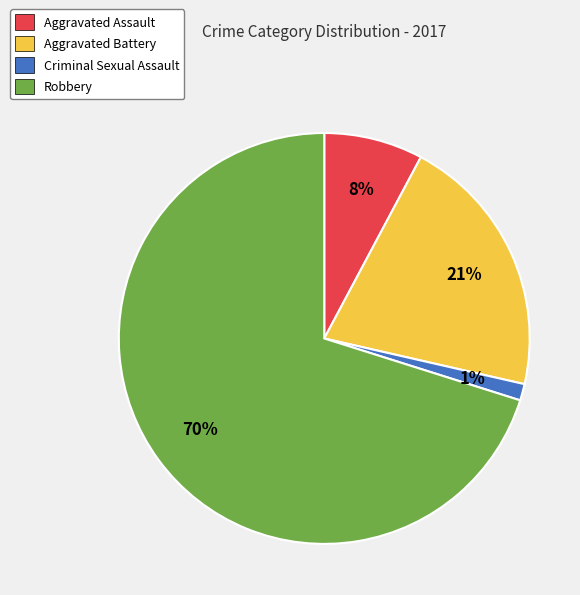

To the nearest percent, what percentage of the pie is Robbery?

70%